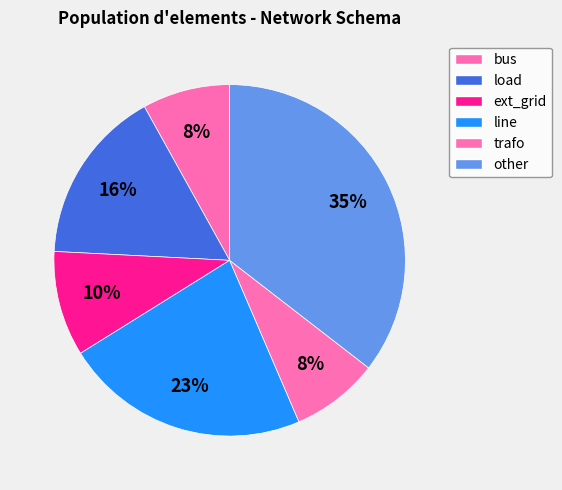

Does any single category account for the majority?

No